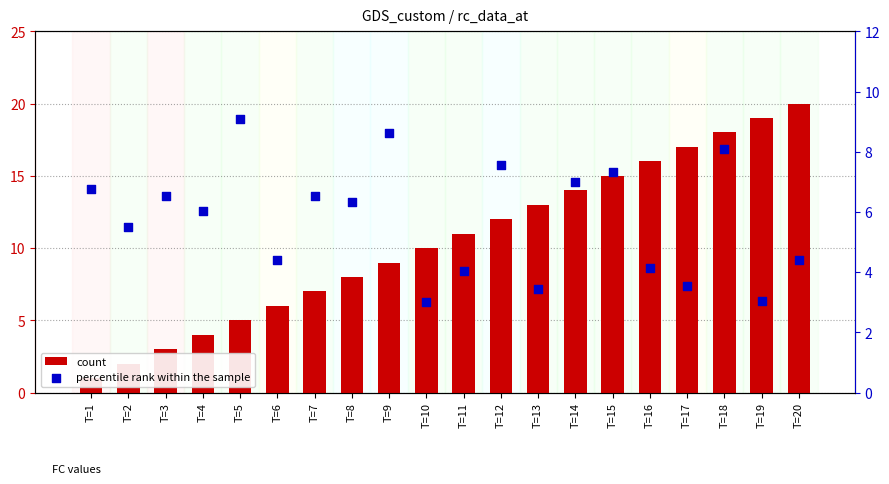

What are all the series names shown in the legend?

count, percentile rank within the sample